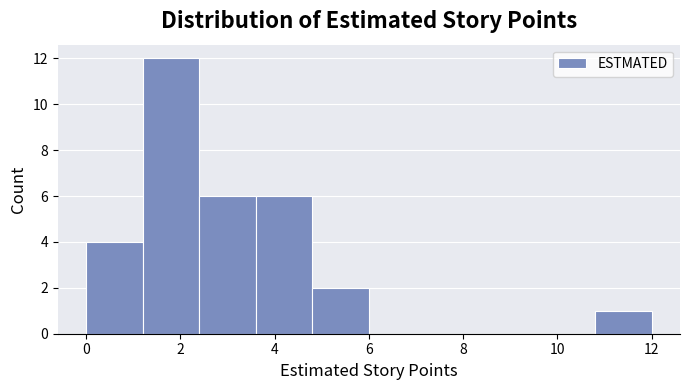

Reading left to right, list every bar in this chart as the range it spans on the x-axis followed by its height. The values are not printed on the chart, so give them approximately, as read against the axis.

0.0 to 1.2: 4
1.2 to 2.4: 12
2.4 to 3.6: 6
3.6 to 4.8: 6
4.8 to 6.0: 2
6.0 to 7.2: 0
7.2 to 8.4: 0
8.4 to 9.6: 0
9.6 to 10.8: 0
10.8 to 12.0: 1